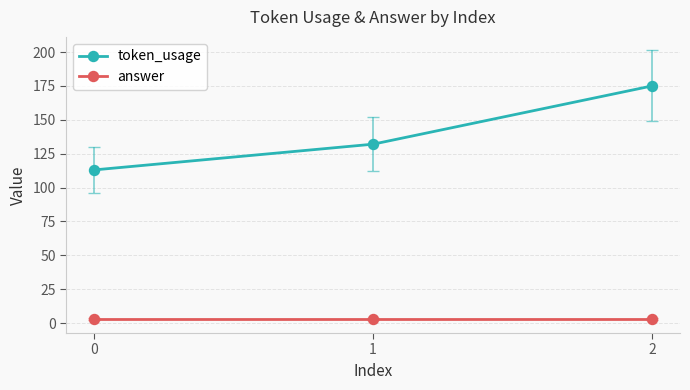

Is the value of token_usage at 2 greater than the value of answer at 0?

Yes